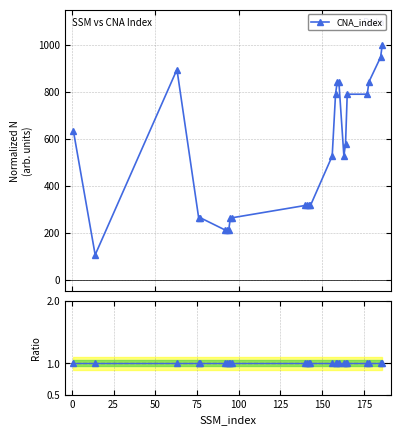

How many interior local valleys does the CNA_index series have?

2